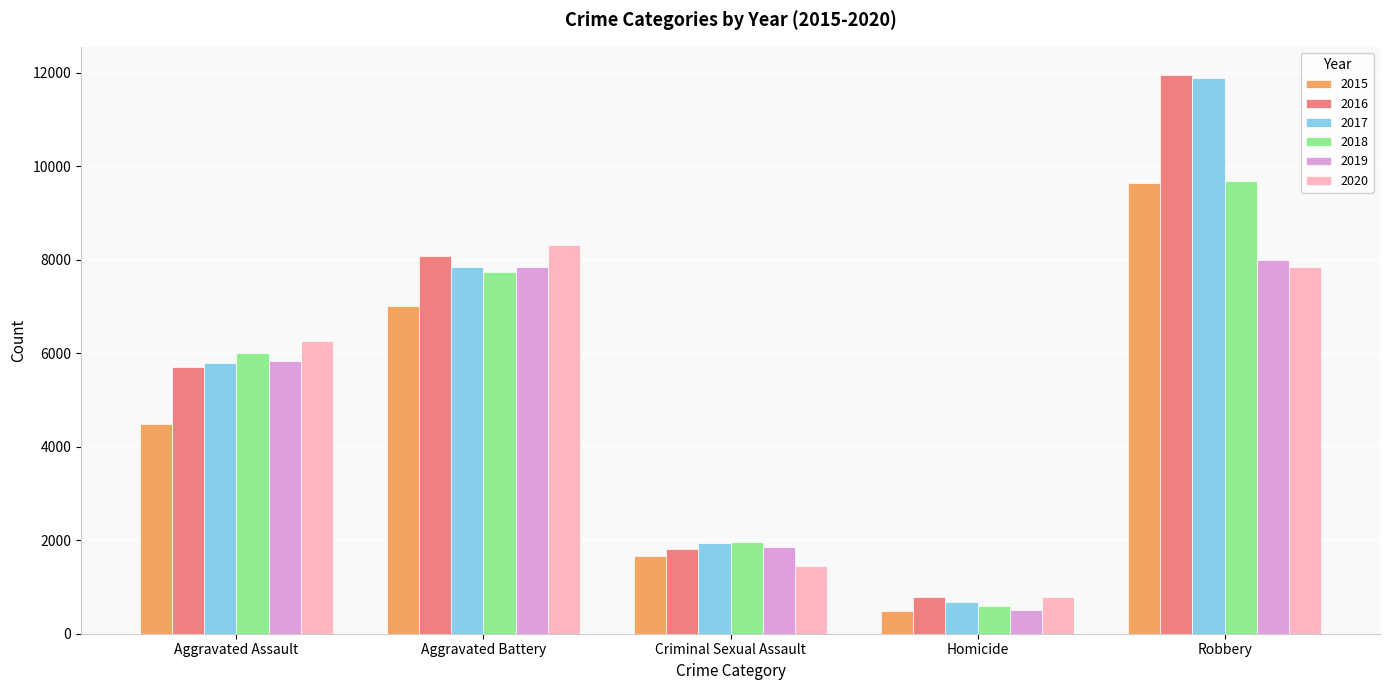

The value of 2017 at Homicide is 672. True or false?

True